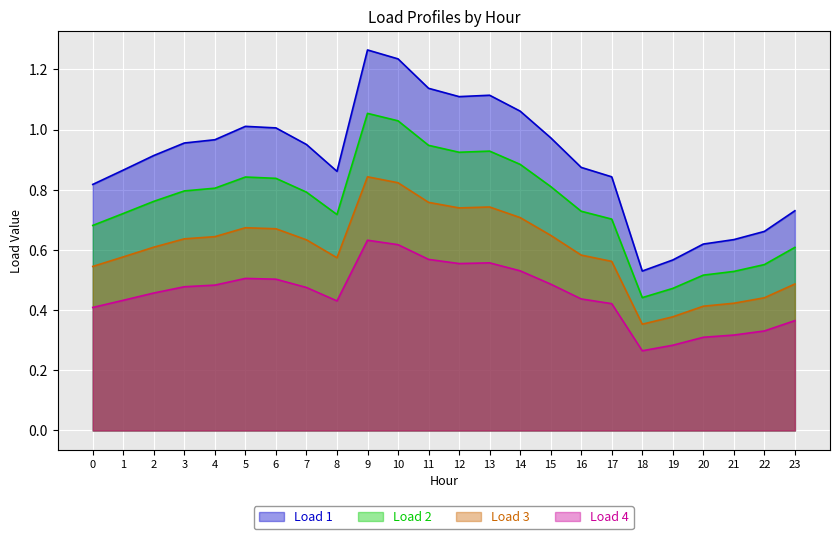

Read the Load 4 value at 10.

0.6